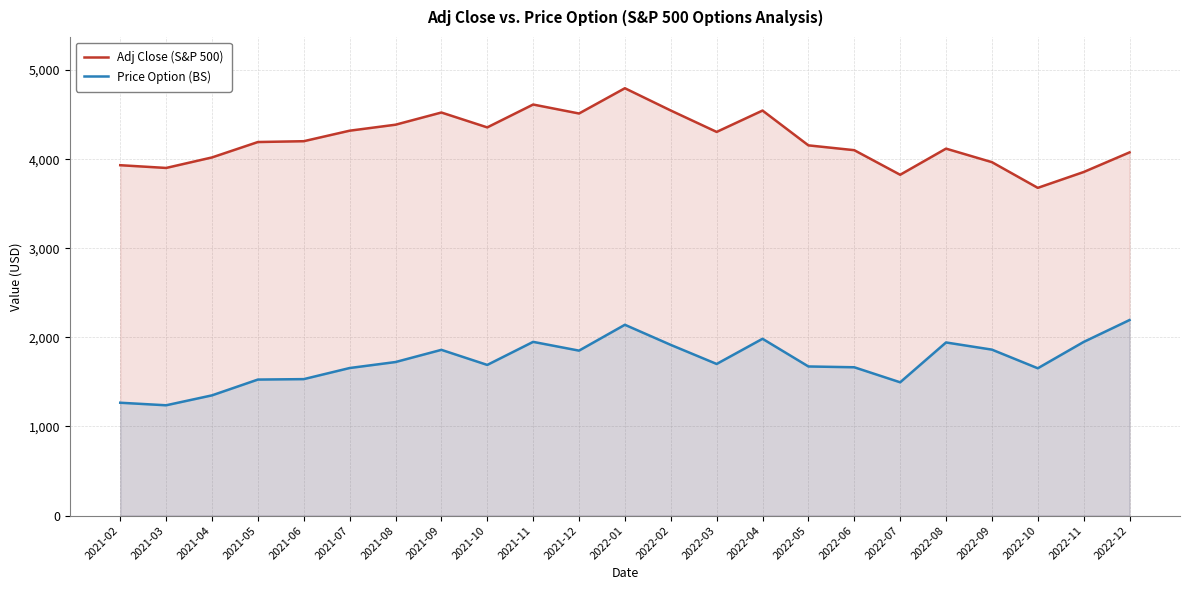

What is the total value across all series at 2022-06?

5765.8